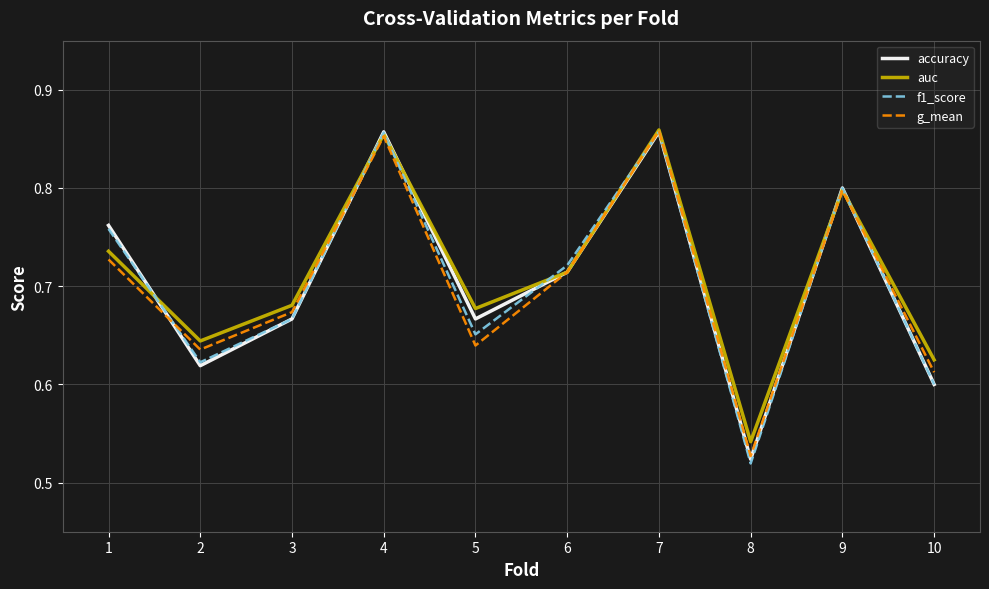

At which label is g_mean closest to 0?

8